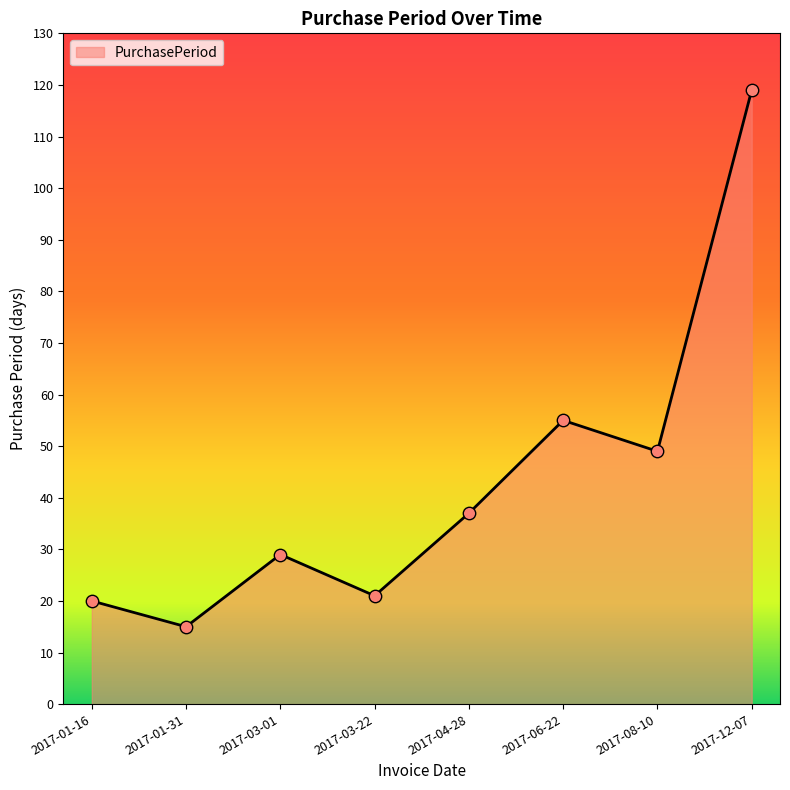

Which has a higher value, 2017-06-22 or 2017-12-07?

2017-12-07